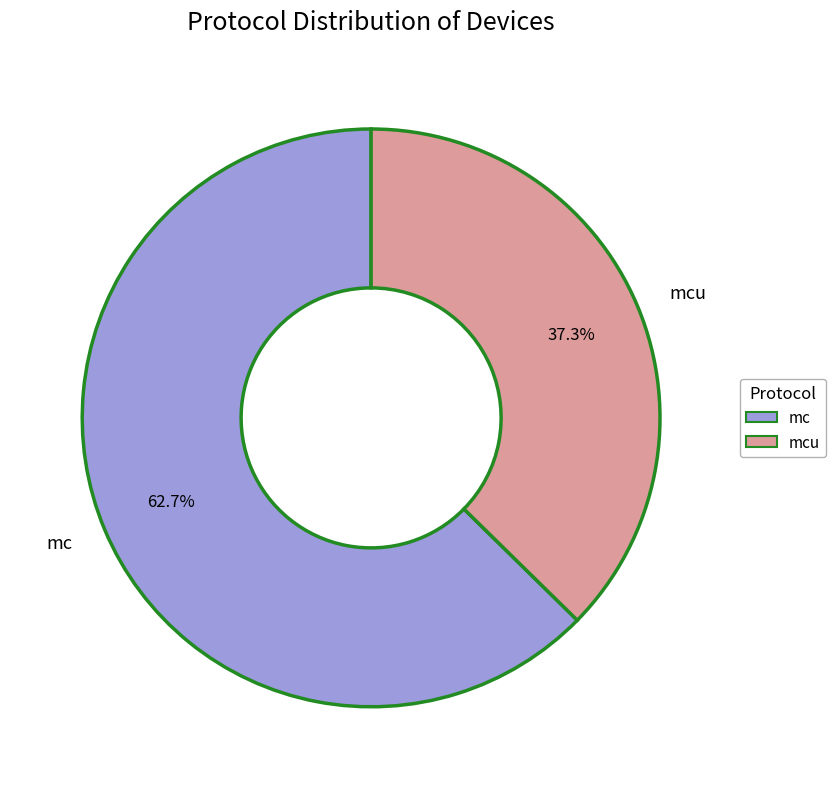

Which slice is the largest?

mc